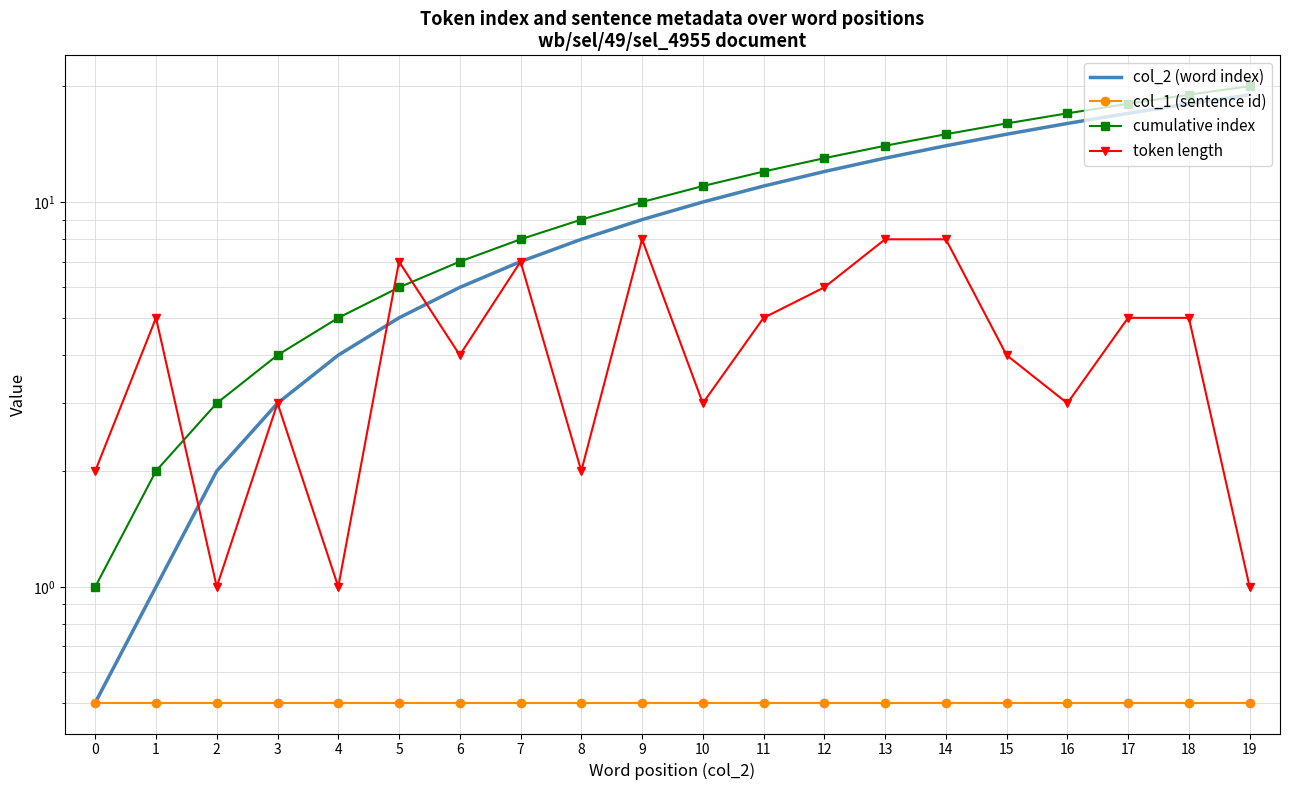

Reading left to right, what are all the values shown in this chart?

col_2 (word index): 0.5	1.0	2.0	3.0	4.0	5.0	6.0	7.0	8.0	9.0	10.0	11.0	12.0	13.0	14.0	15.0	16.0	17.0	18.0	19.0
col_1 (sentence id): 0.5	0.5	0.5	0.5	0.5	0.5	0.5	0.5	0.5	0.5	0.5	0.5	0.5	0.5	0.5	0.5	0.5	0.5	0.5	0.5
cumulative index: 1.0	2.0	3.0	4.0	5.0	6.0	7.0	8.0	9.0	10.0	11.0	12.0	13.0	14.0	15.0	16.0	17.0	18.0	19.0	20.0
token length: 2.0	5.0	1.0	3.0	1.0	7.0	4.0	7.0	2.0	8.0	3.0	5.0	6.0	8.0	8.0	4.0	3.0	5.0	5.0	1.0